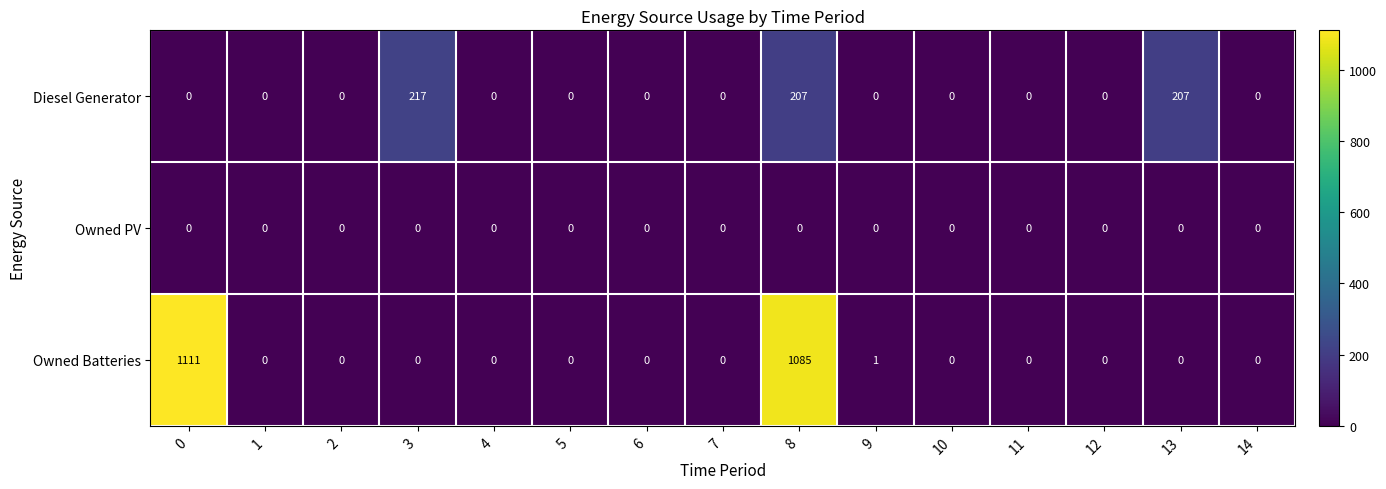

The value of Diesel Generator at 9 is -128. True or false?

False